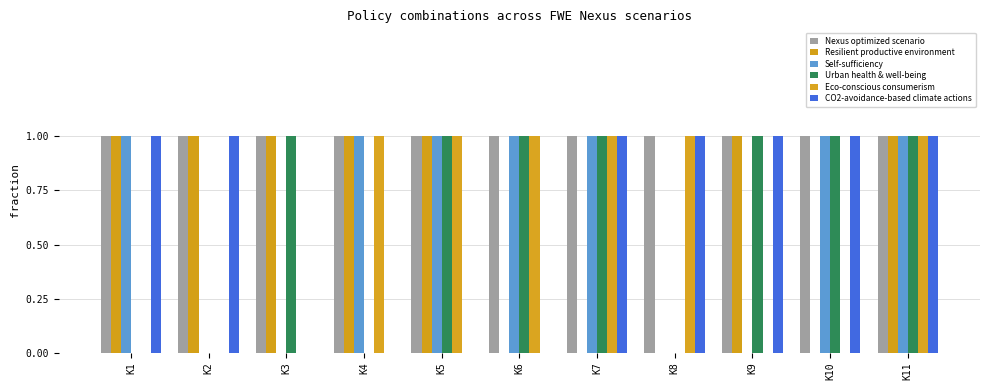

What is the spread (max minus min) of values at K8?

1